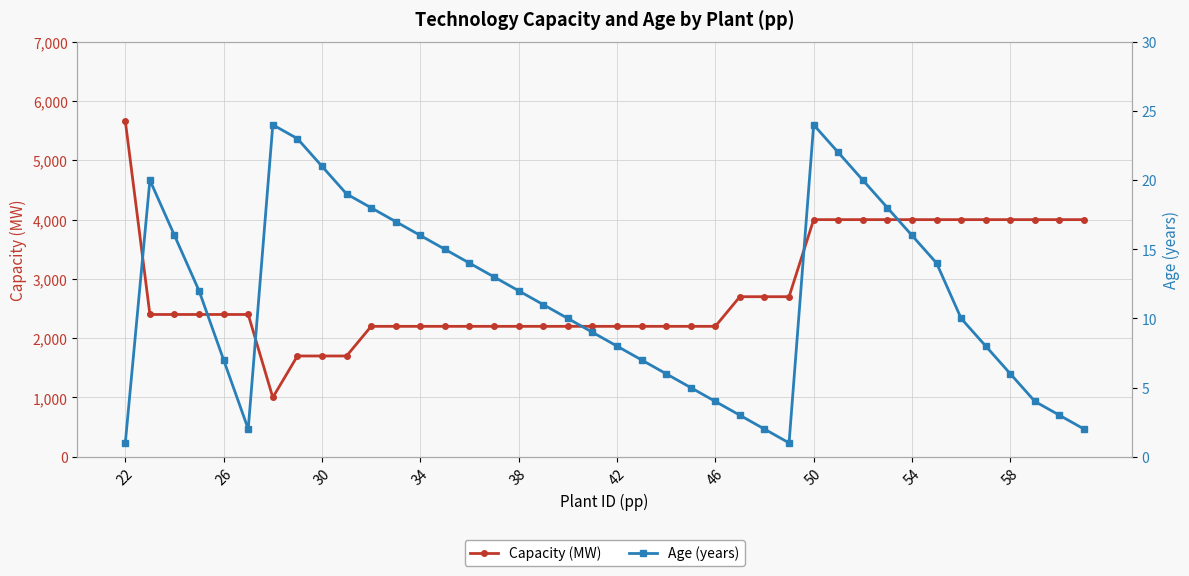

How many data points in Capacity (MW) are less than 2400?

19